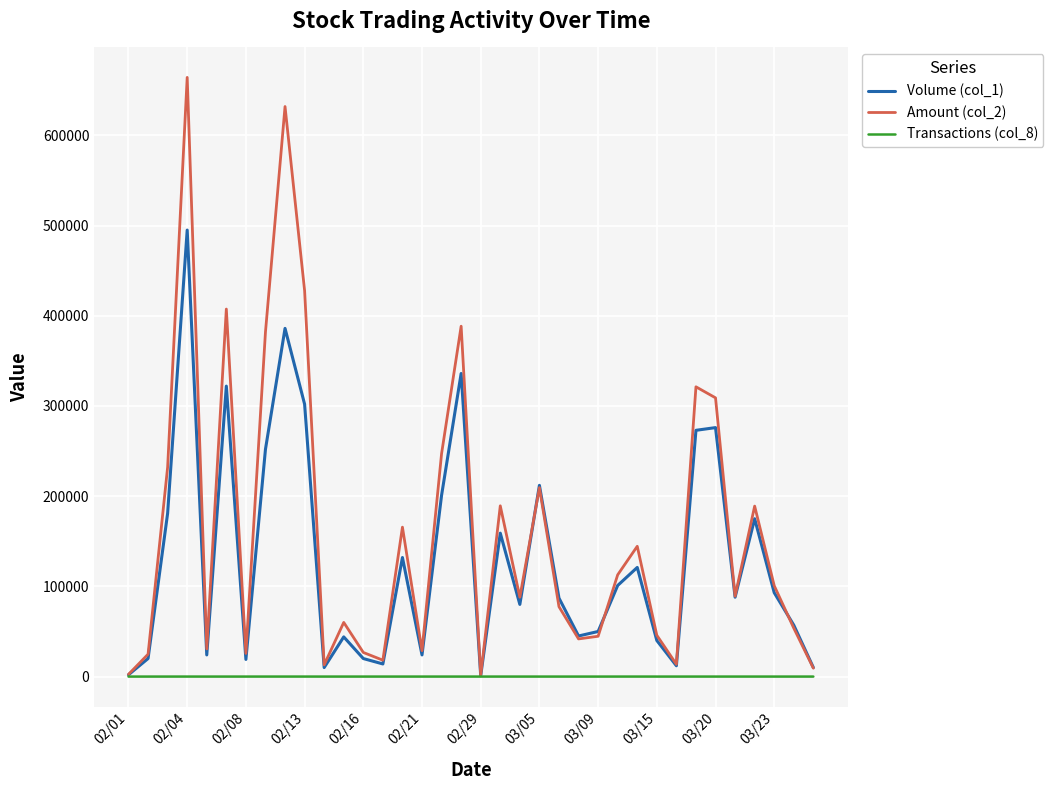

List the series in order of their overall mean, lowest first.

Transactions (col_8), Volume (col_1), Amount (col_2)